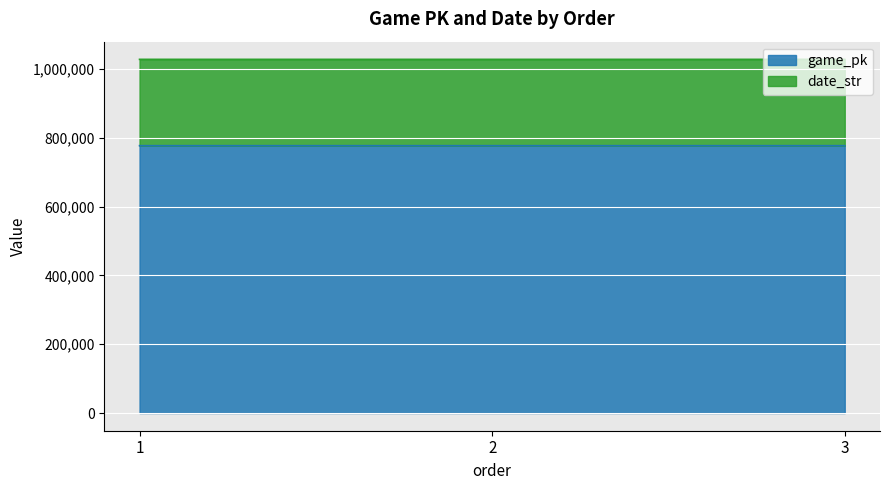

True or false: game_pk has a value of 776789 at 3.

True